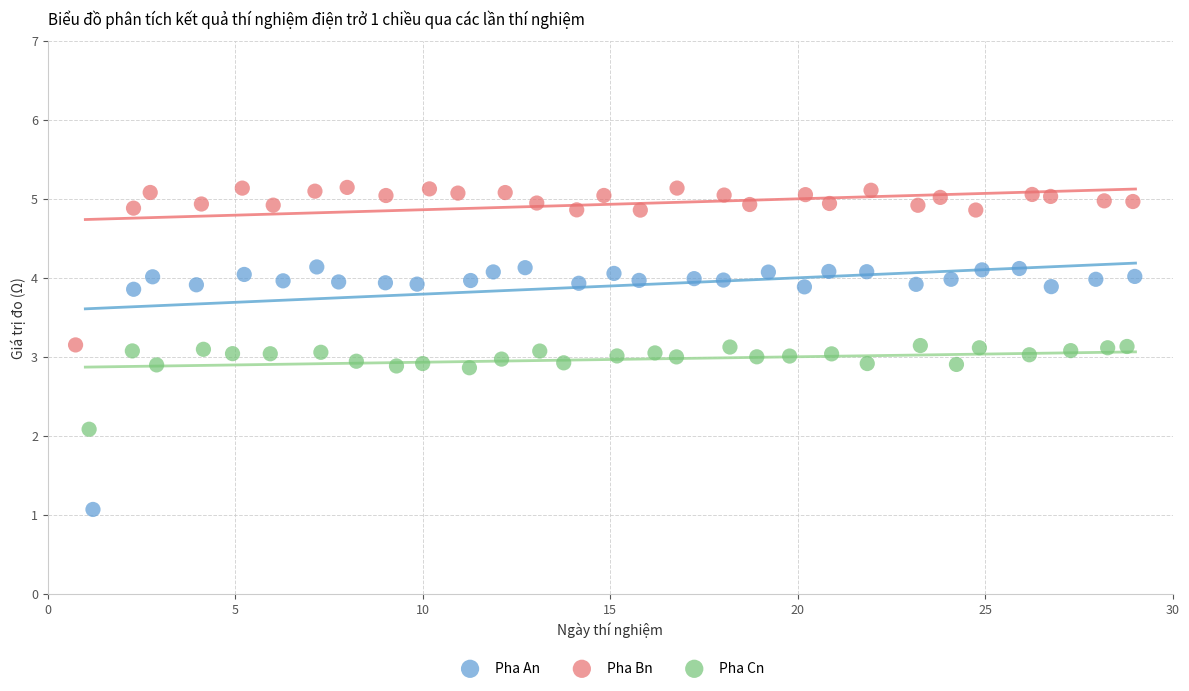

Which series contains the lowest Y value?

Pha An